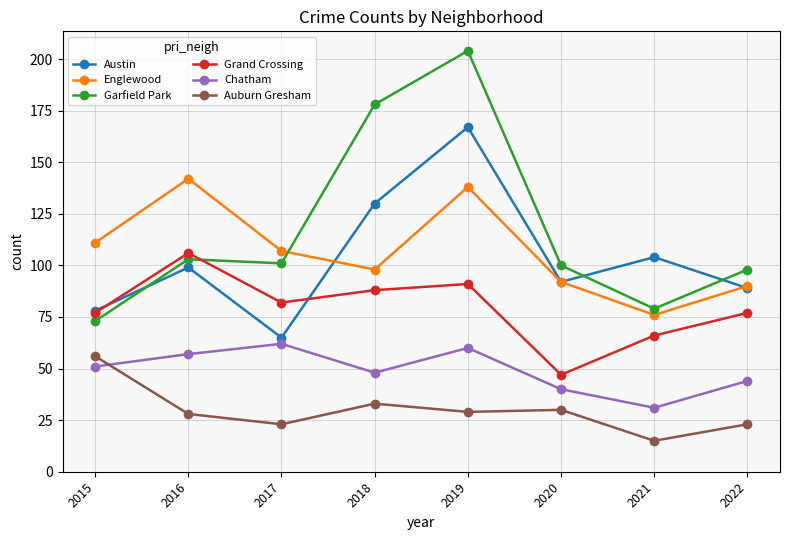

What is the minimum value shown in the chart?

15